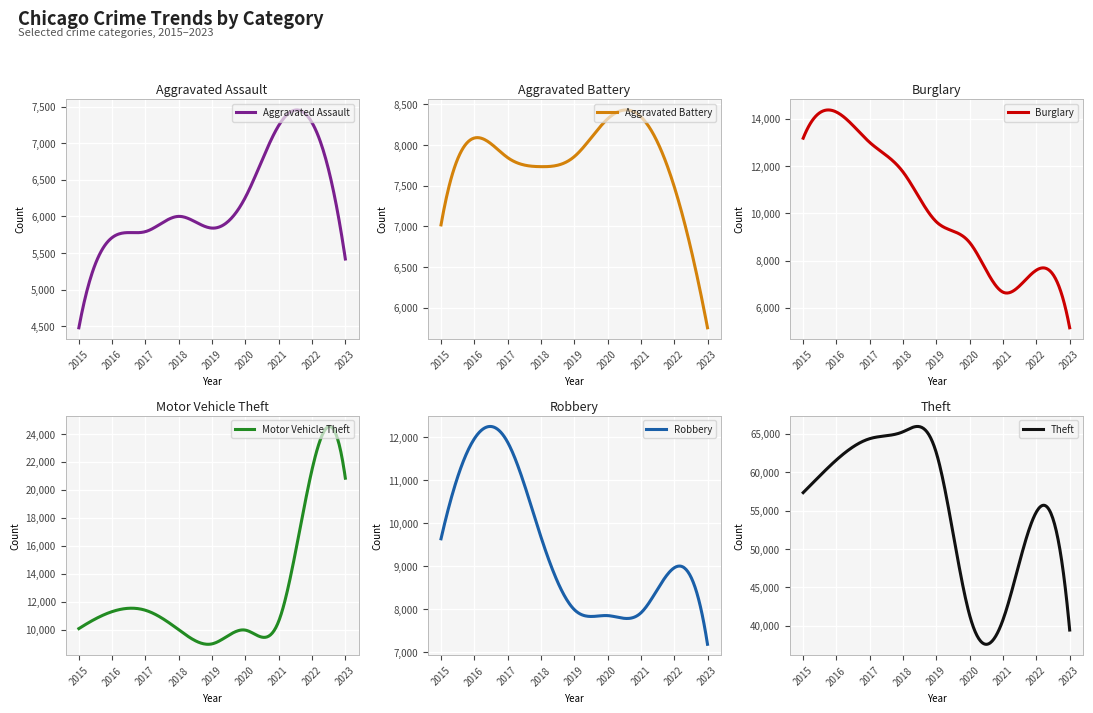

Which series has the largest range (max minus min)?

Theft